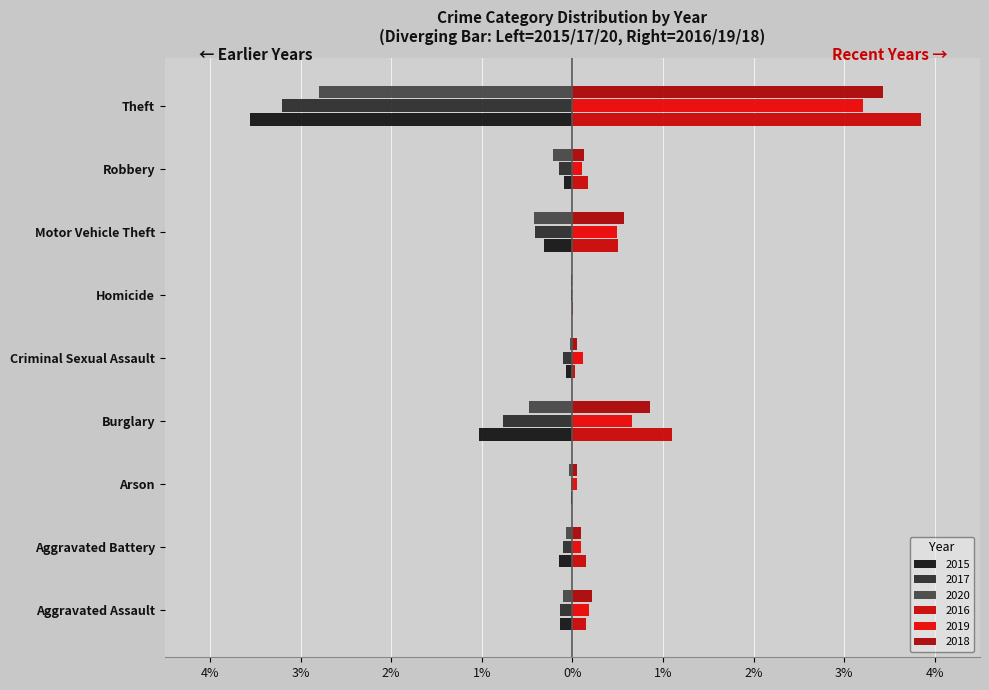

The value of 2020 at Aggravated Battery is -0.1. True or false?

True